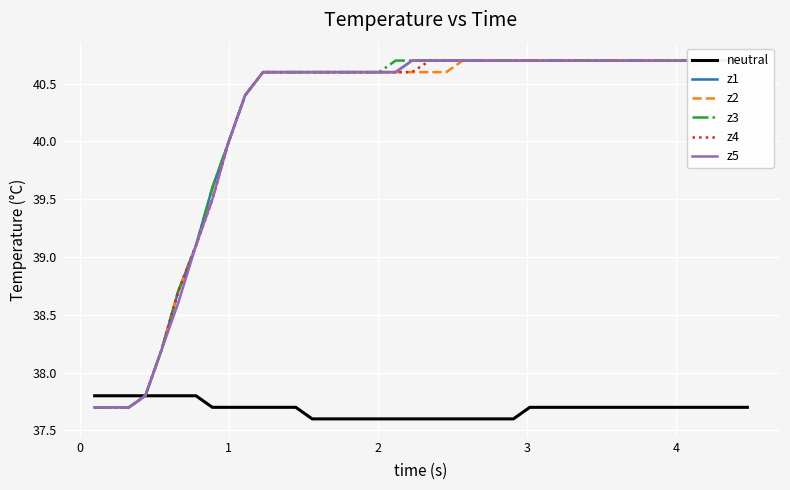

True or false: z5 and z4 intersect in this chart.

False